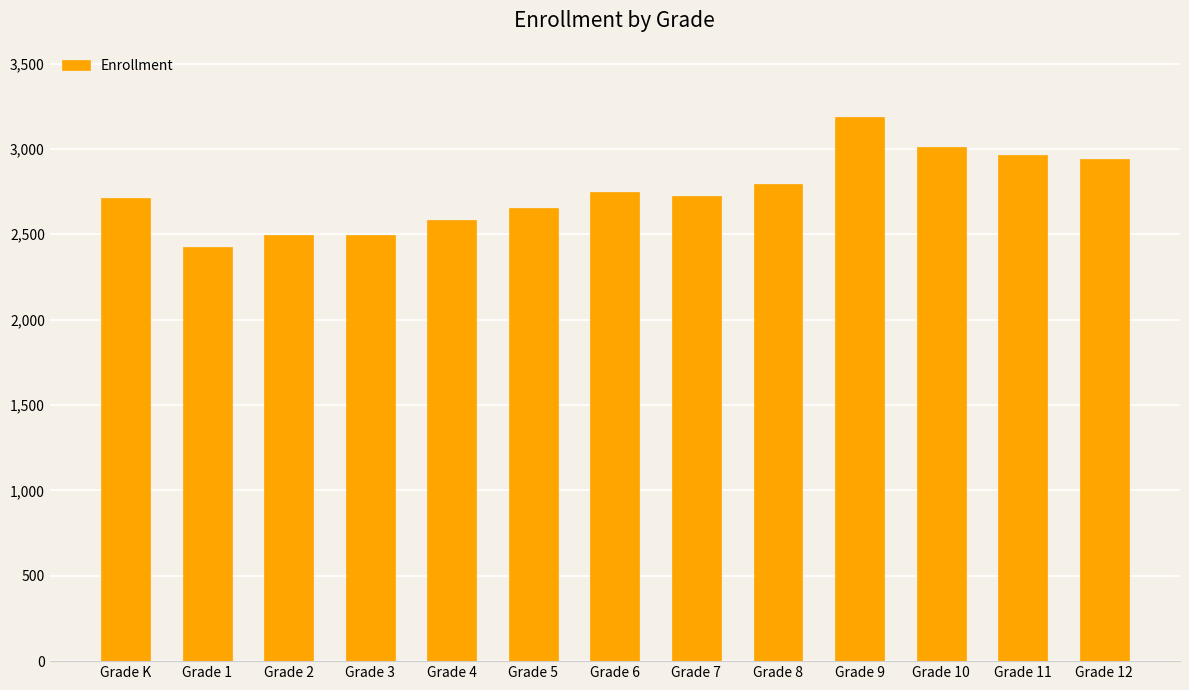

At which category does the chart reach its peak across all series?

Grade 9